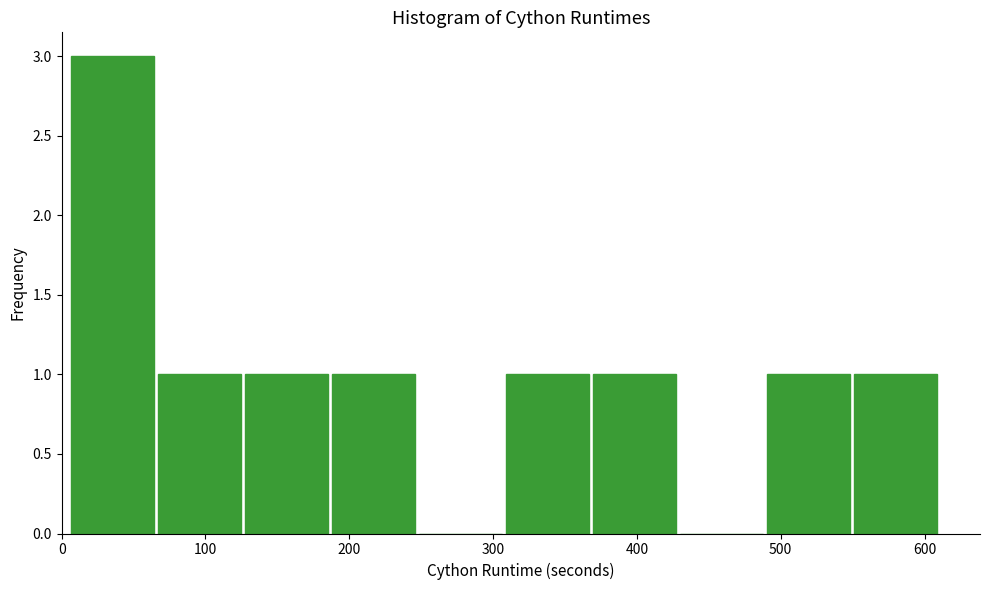

Over which range of the x-axis is the bar tallest?

10 to 70